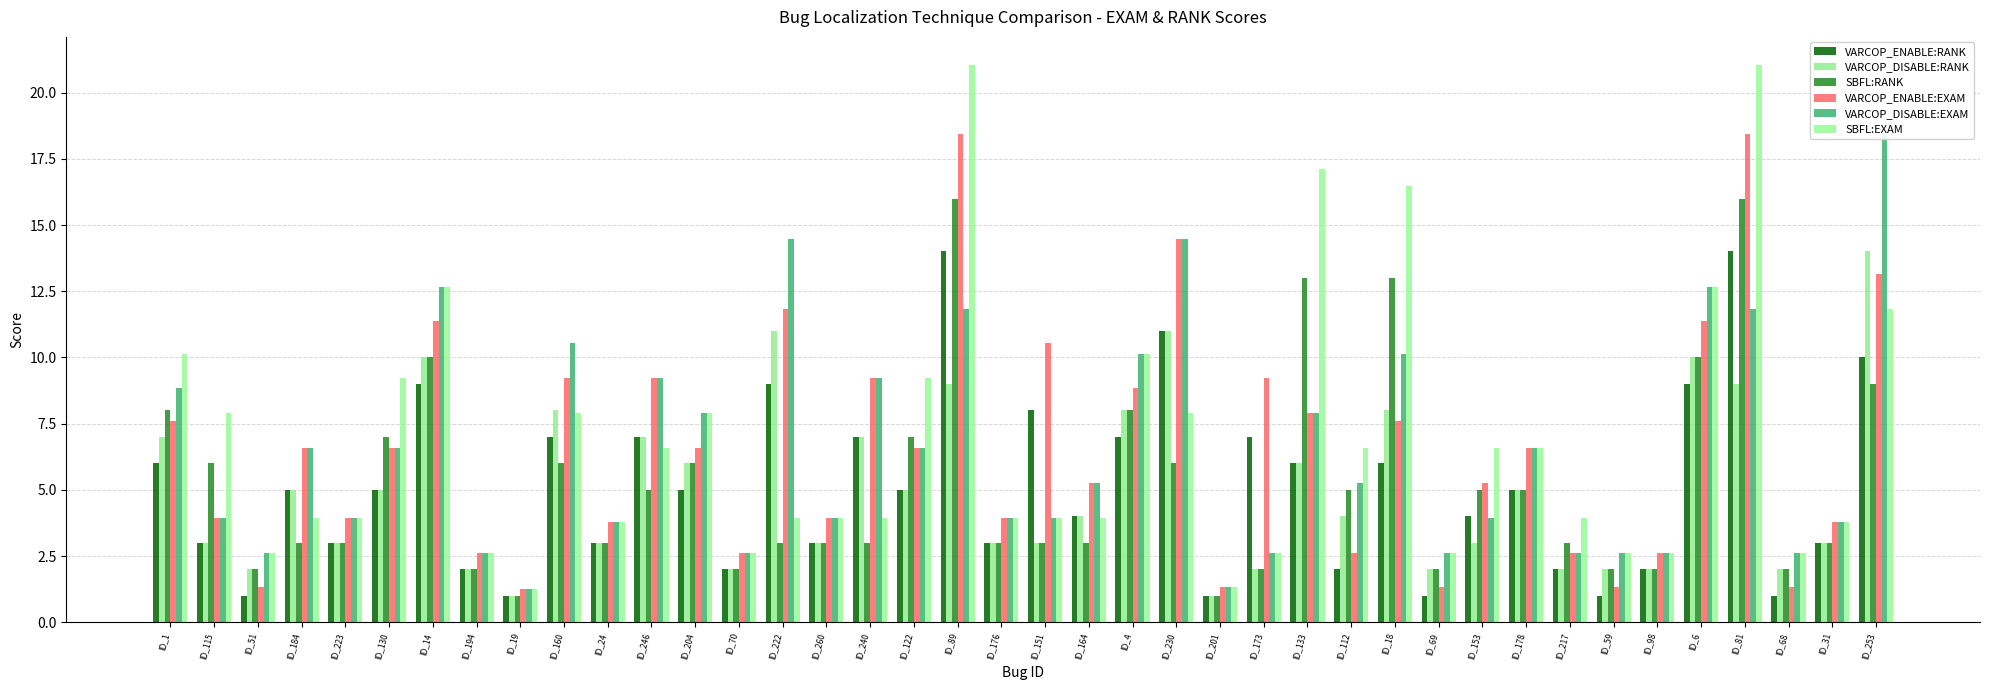

What is the value of the VARCOP_DISABLE:RANK bar at the 40th from the left?

14.0